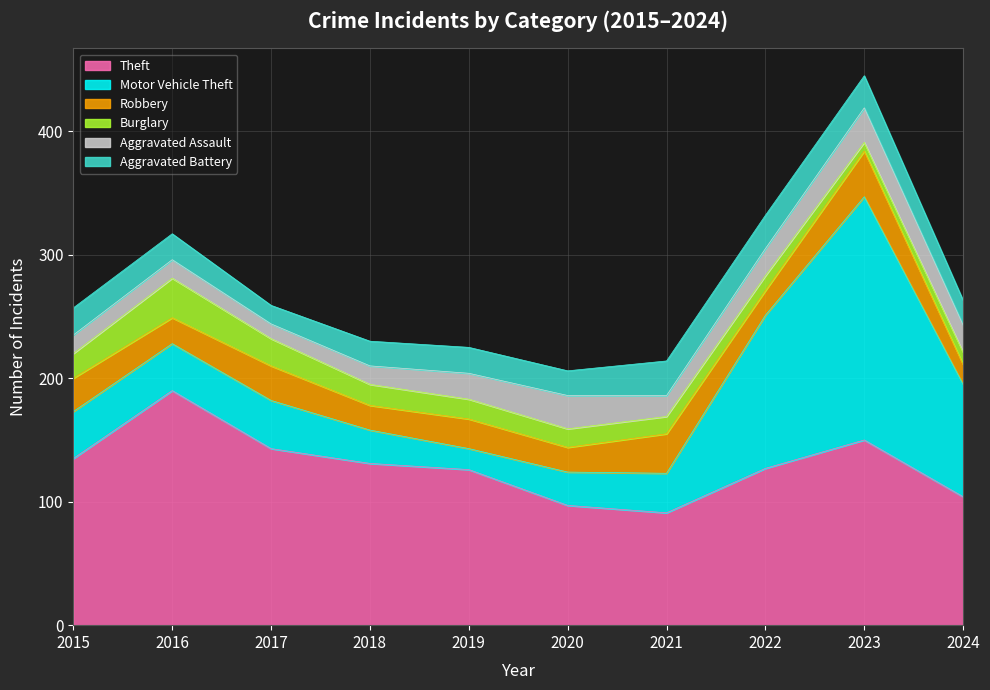

Reading left to right, transcribe all the data shown in this chart.

Theft: 2015=135	2016=190	2017=143	2018=131	2019=126	2020=97	2021=91	2022=127	2023=150	2024=104
Motor Vehicle Theft: 2015=38	2016=38	2017=39	2018=27	2019=17	2020=27	2021=32	2022=124	2023=197	2024=91
Robbery: 2015=27	2016=21	2017=28	2018=20	2019=24	2020=20	2021=32	2022=20	2023=37	2024=16
Burglary: 2015=20	2016=32	2017=22	2018=17	2019=16	2020=15	2021=14	2022=12	2023=7	2024=10
Aggravated Assault: 2015=15	2016=15	2017=12	2018=15	2019=21	2020=27	2021=17	2022=22	2023=28	2024=22
Aggravated Battery: 2015=22	2016=21	2017=15	2018=20	2019=21	2020=20	2021=28	2022=27	2023=26	2024=20